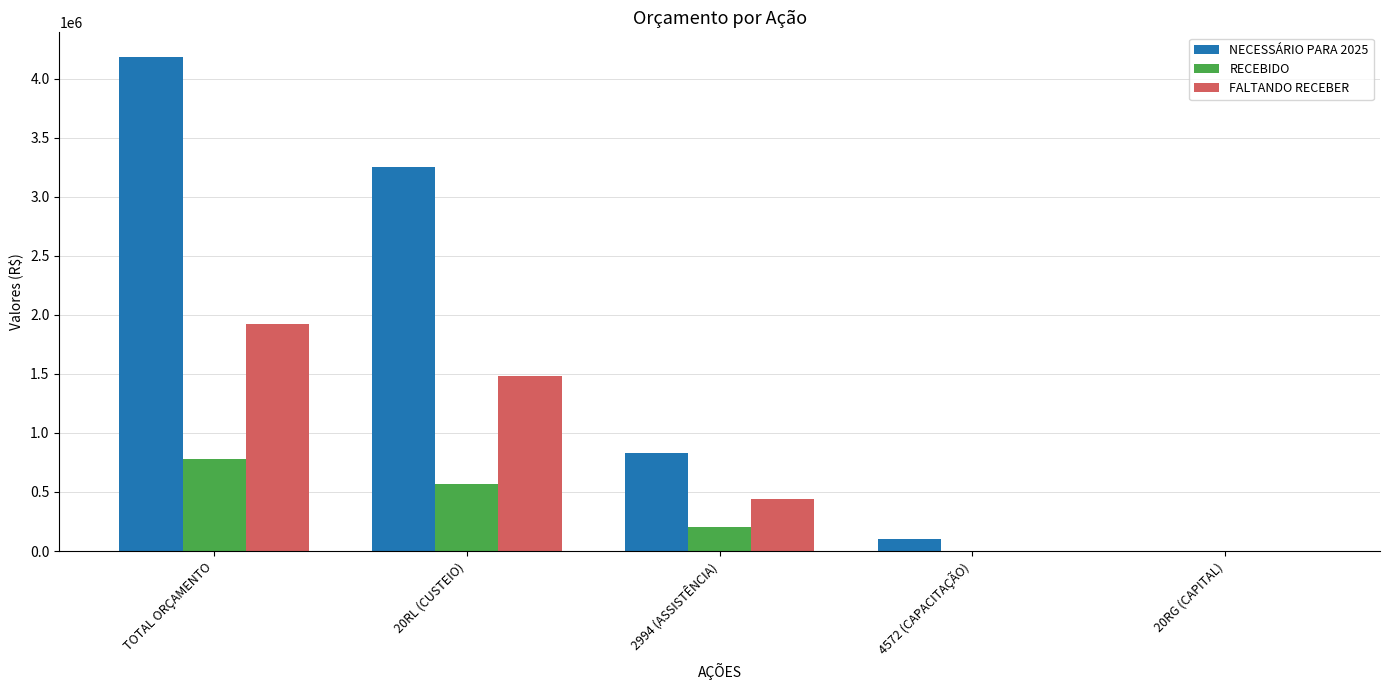

The value of NECESSÁRIO PARA 2025 at 20RG (CAPITAL) is 0.0. True or false?

True